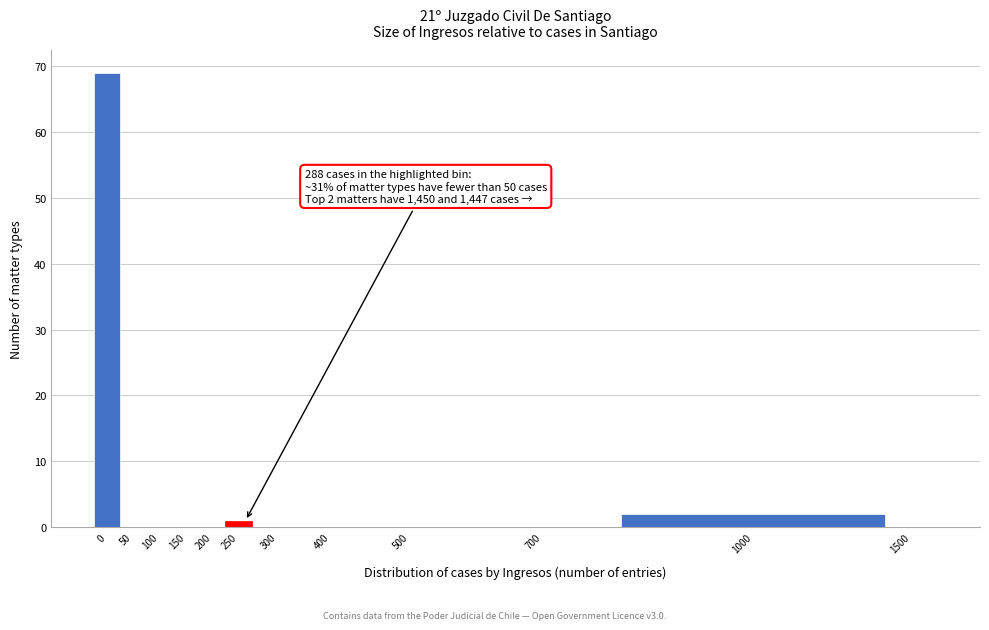

Reading left to right, what are all the values shown in this chart?

0=69	50=0	100=0	150=0	200=0	250=1	300=0	400=0	500=0	700=0	1000=2	1500=0